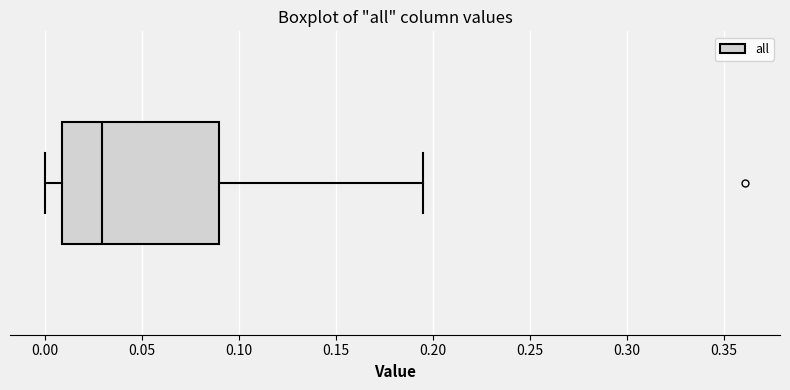

Transcribe this box plot: give where the median line is, the range the box spans, and where the two whiskers end, as read against the x-axis. The values are not printed on the chart, so give them approximately, as read against the axis.

median 0.030, box 0.010 to 0.090, whiskers 0.000 to 0.195